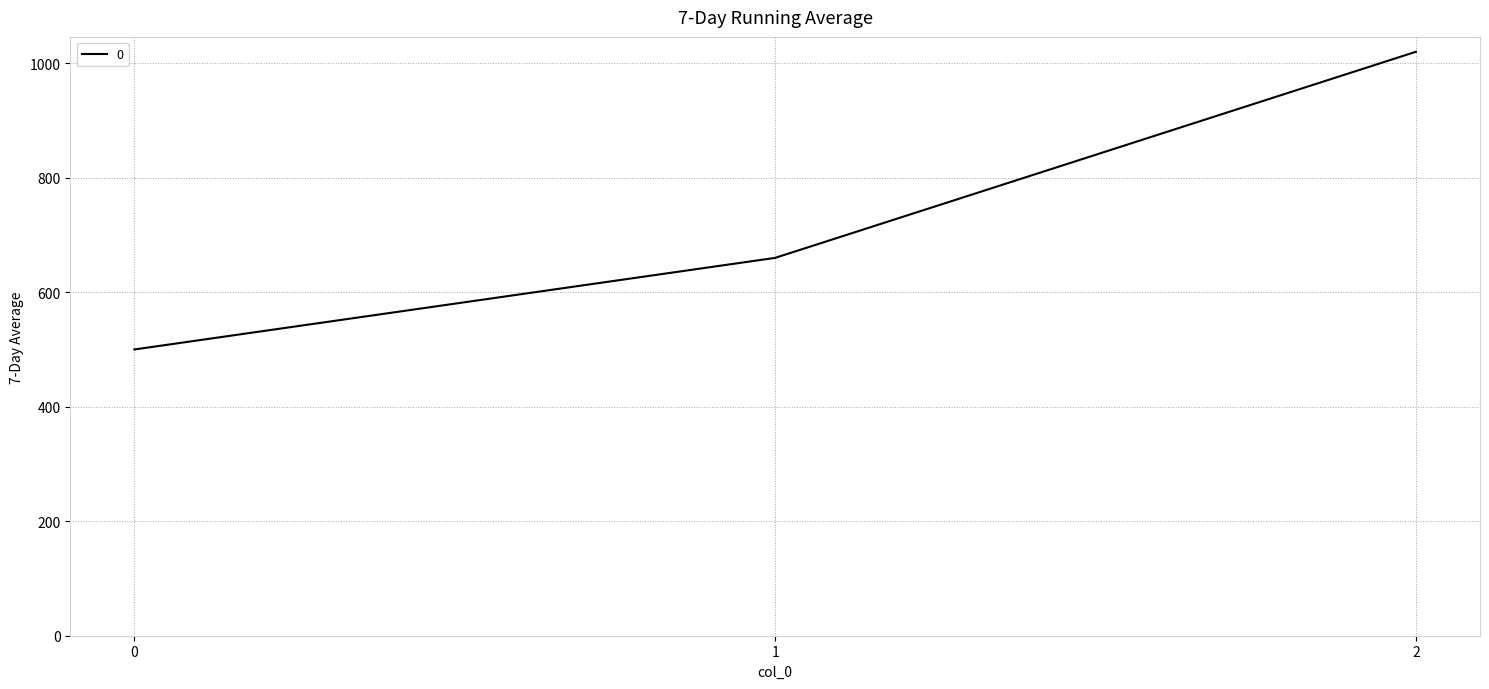

What is the greatest value displayed?

1020